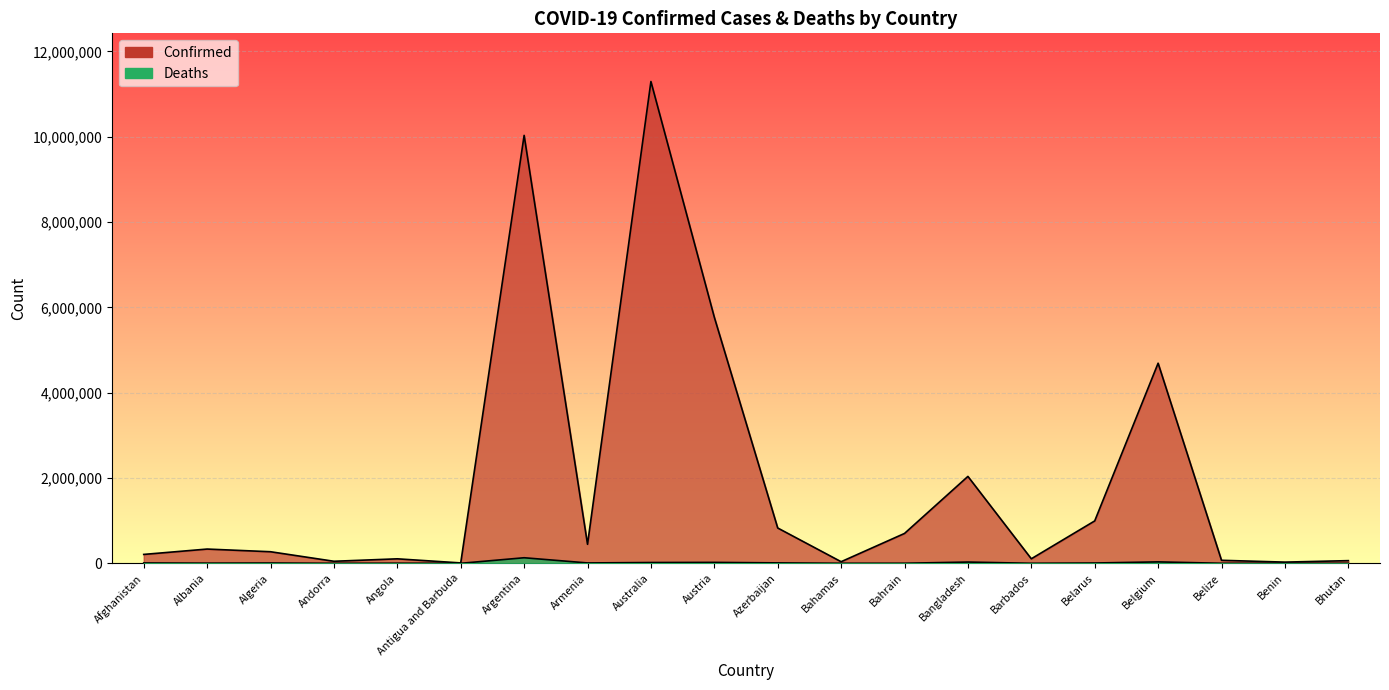

What is the sum of all Deaths values?

283992